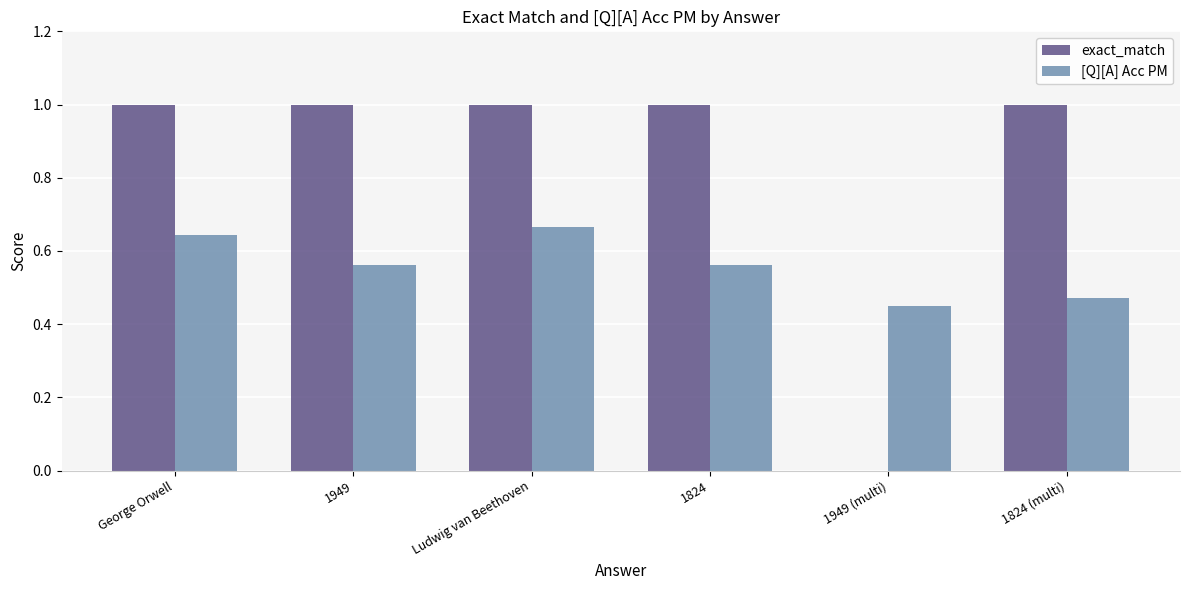

The exact_match series shows 1.7 at 1824 (multi). True or false?

False